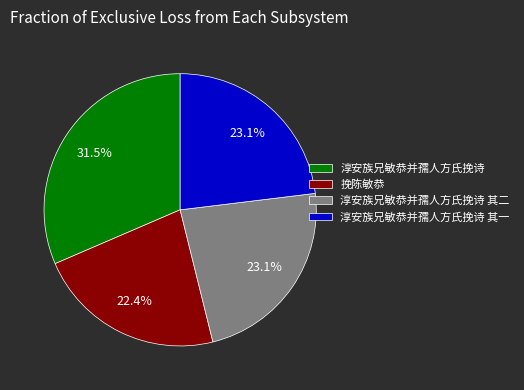

Approximately how many times larger is the value at 淳安族兄敏恭并孺人方氏挽诗 compared to 淳安族兄敏恭并孺人方氏挽诗 其一?

1.4